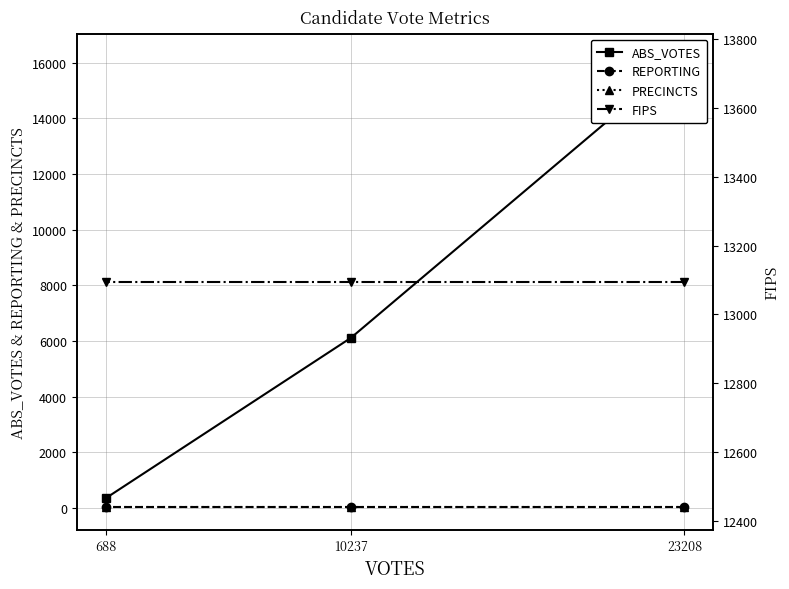

What is the smallest value displayed?

28